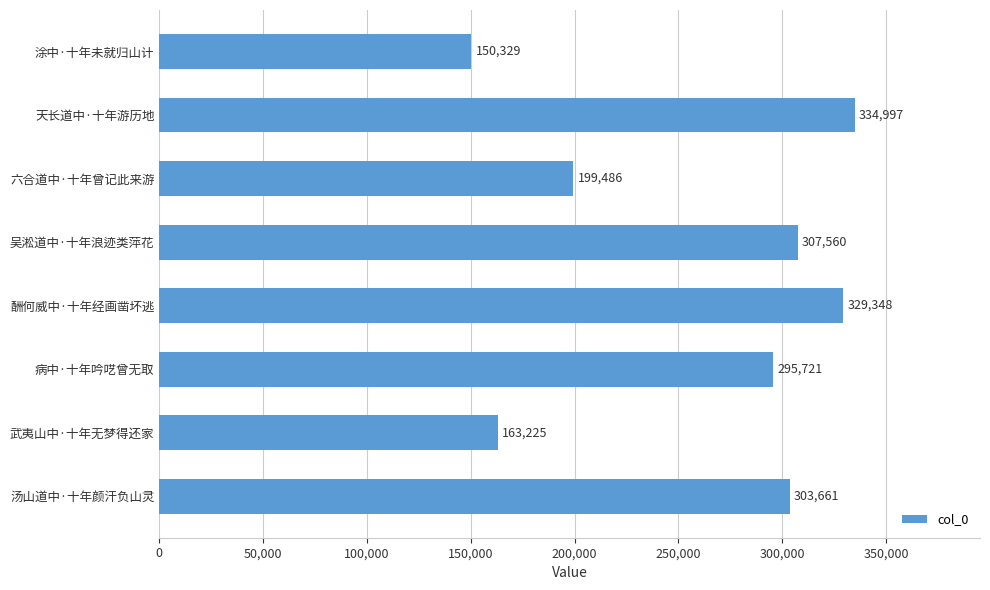

At which label is the value closest to 242663?

六合道中·十年曾记此来游